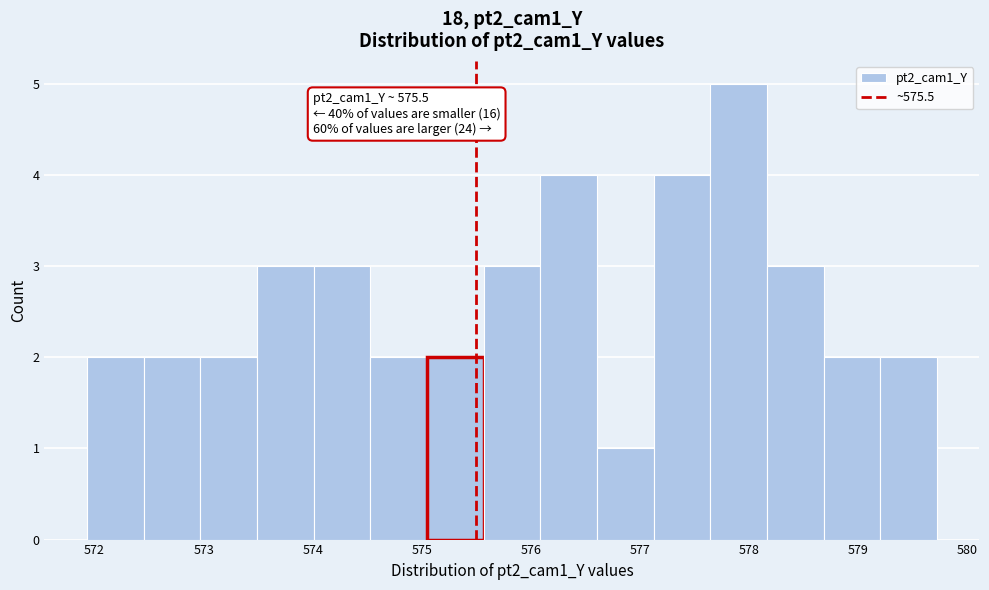

Which range on the x-axis has the tallest bar?

577.6 to 578.2